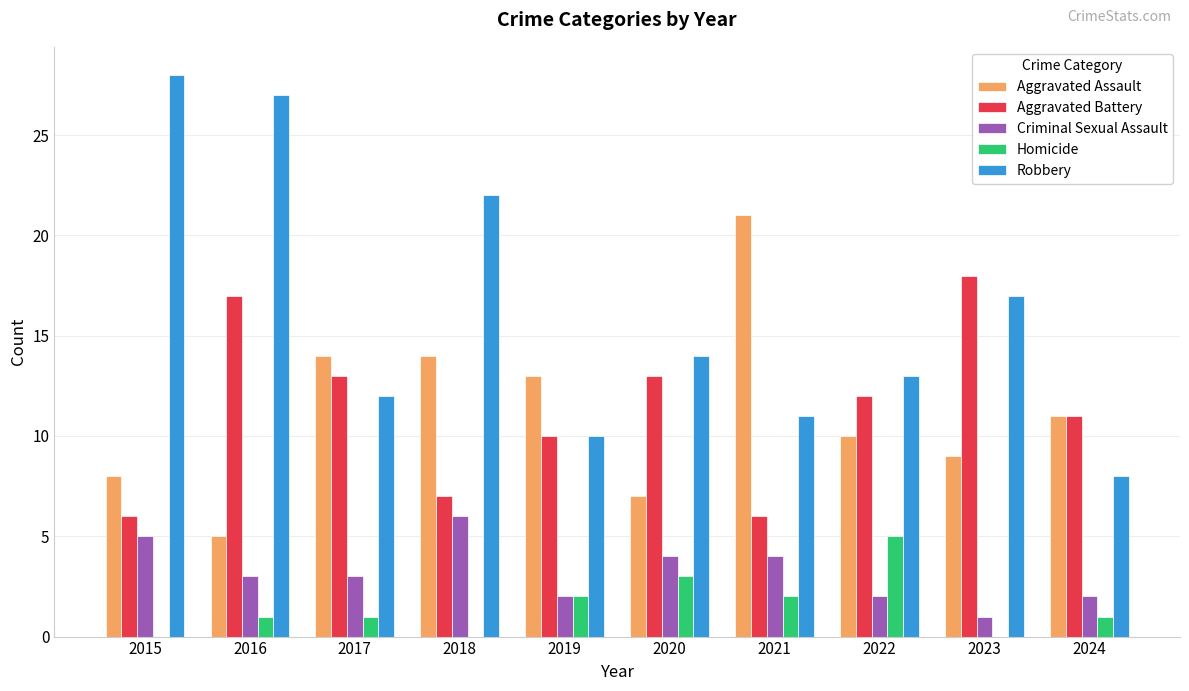

What are all the series names shown in the legend?

Aggravated Assault, Aggravated Battery, Criminal Sexual Assault, Homicide, Robbery